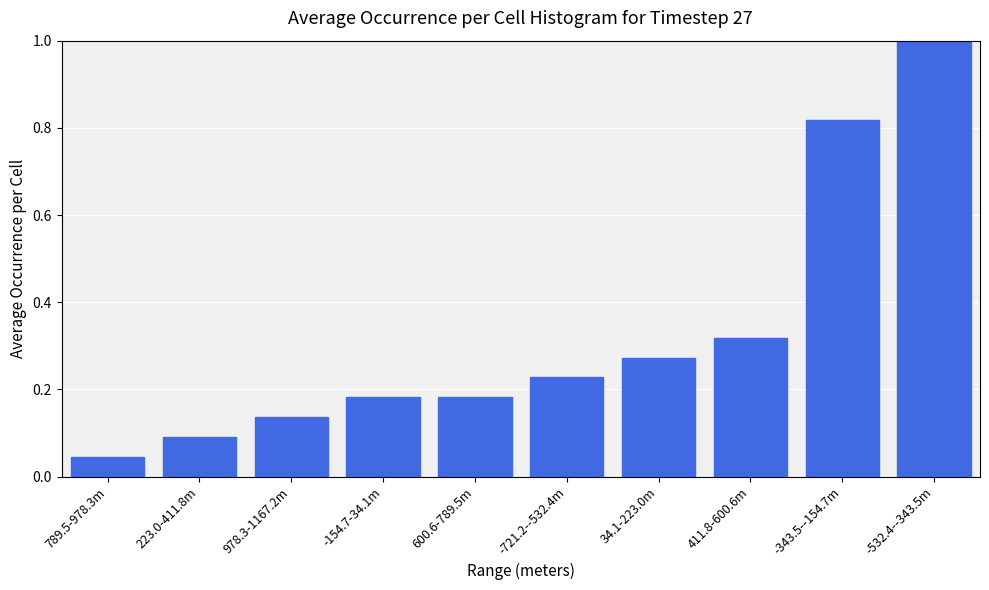

Between 789.5-978.3m and -154.7-34.1m, which is larger?

-154.7-34.1m